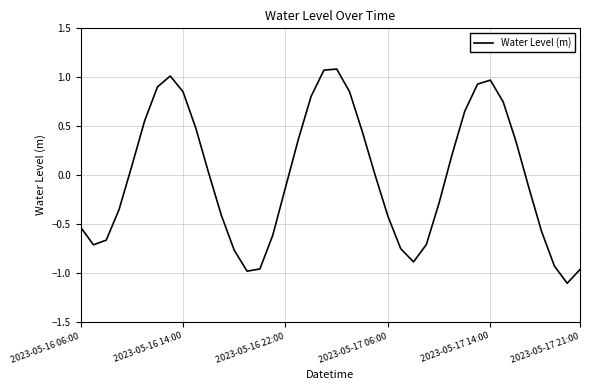

What is the minimum value shown in the chart?

-1.1